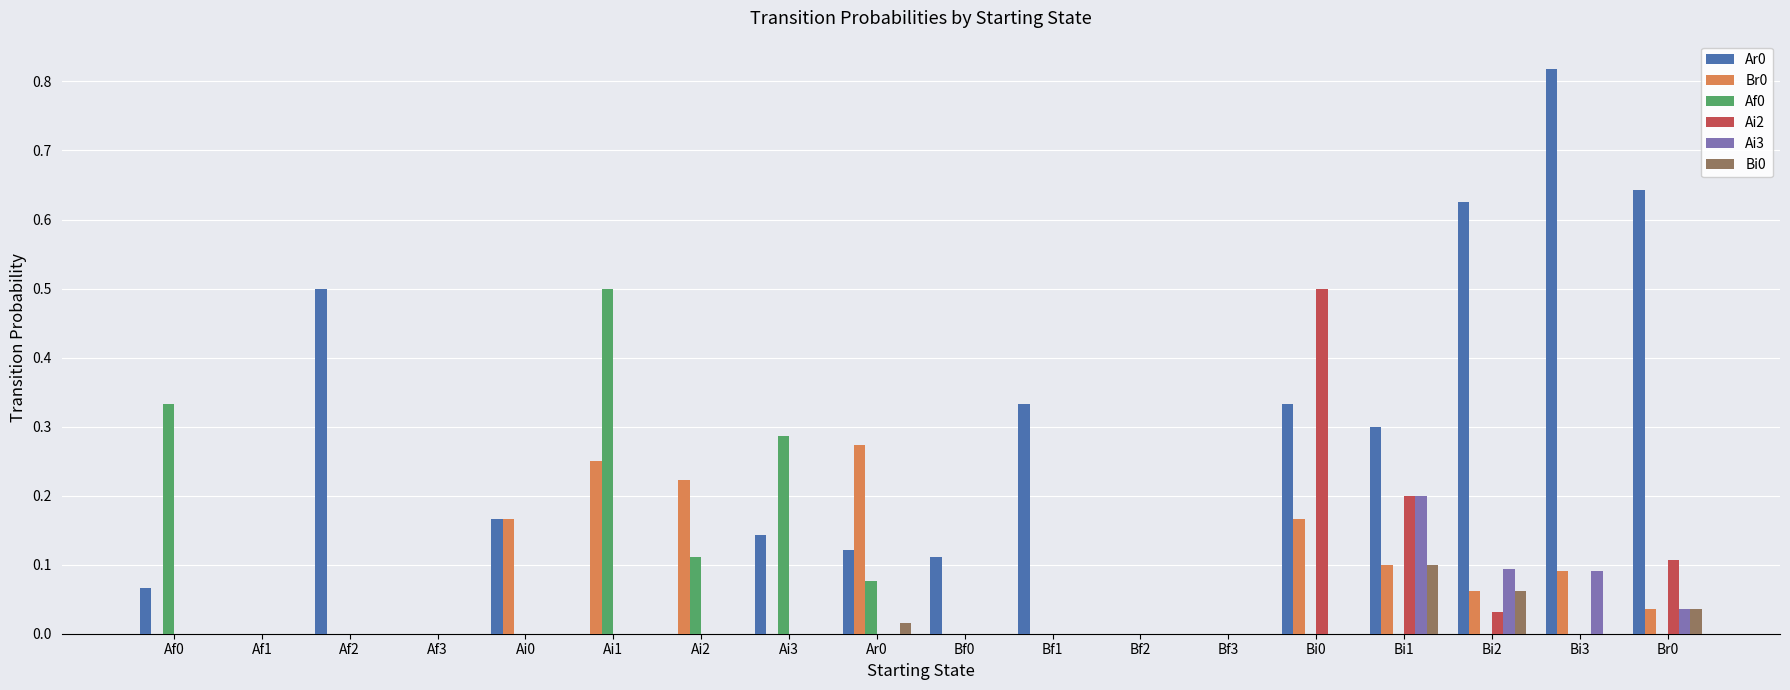

The Af0 series shows 0.0 at Bf0. True or false?

True